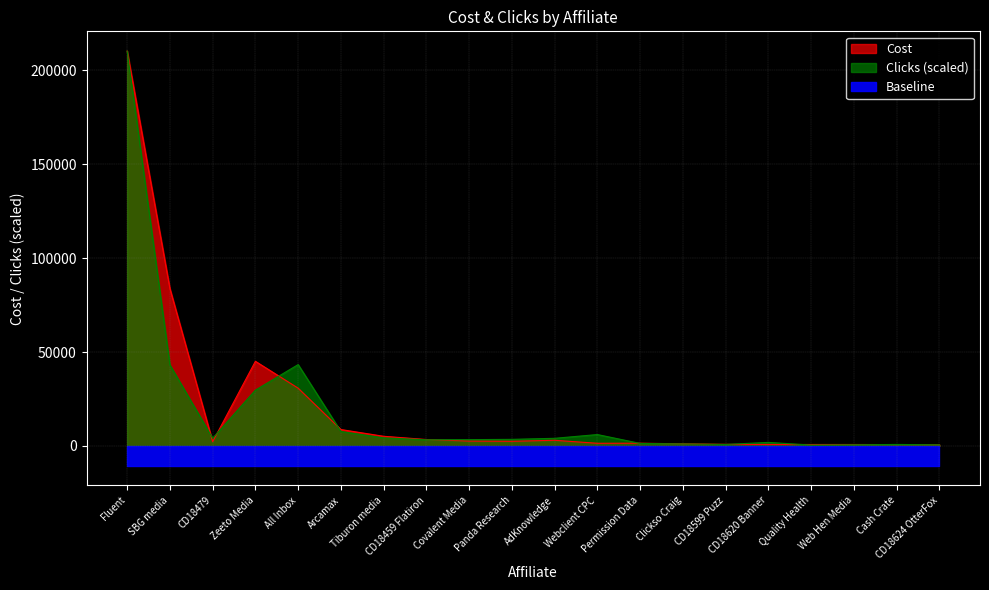

Reading right to left, what are all the values shown in this chart?

Cost: 693.5	750.8	799.5	802.2	803.0	895.1	1154.0	1489.6	1447.1	3038.9	2507.9	2633.4	3445.8	5168.8	8759.2	30768.3	45068.1	2270.0	83790.8	210164.5
Clicks: 632.6	827.2	630.5	491.5	1916.5	827.6	1092.6	1376.2	6088.6	4091.6	3537.2	3378.9	3308.5	4329.6	7725.1	43322.3	29745.6	4137.6	43162.9	210164.5